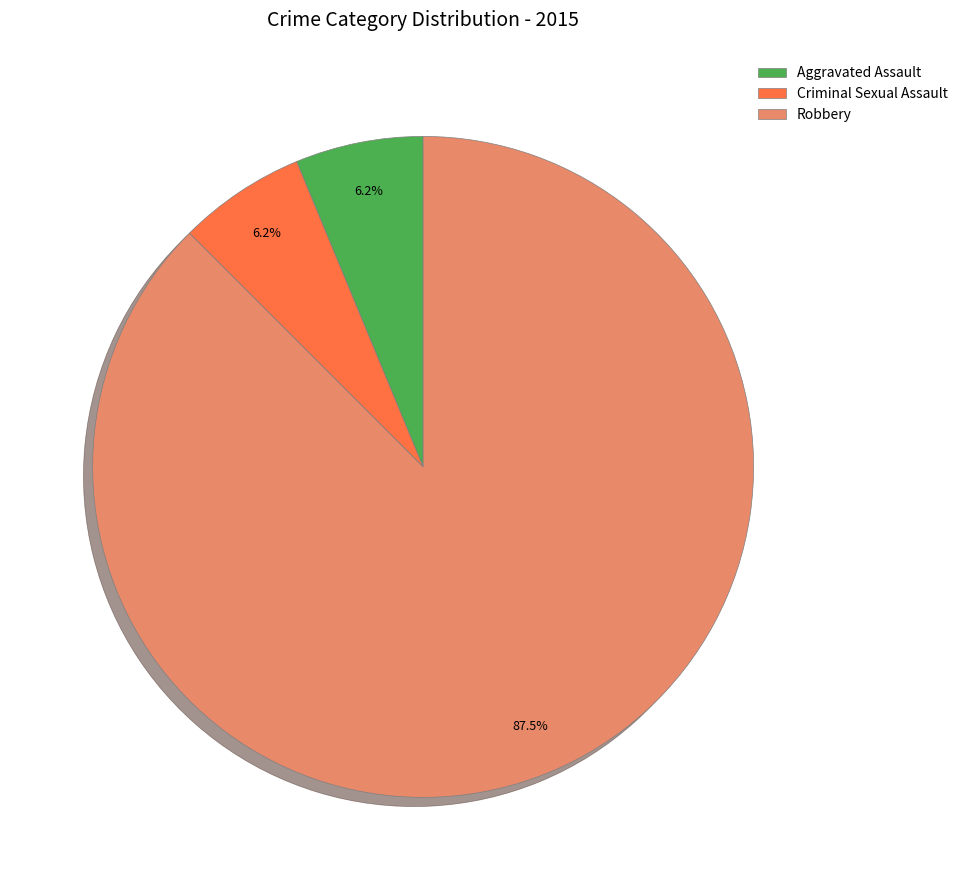

How many slices are in this pie chart?

3